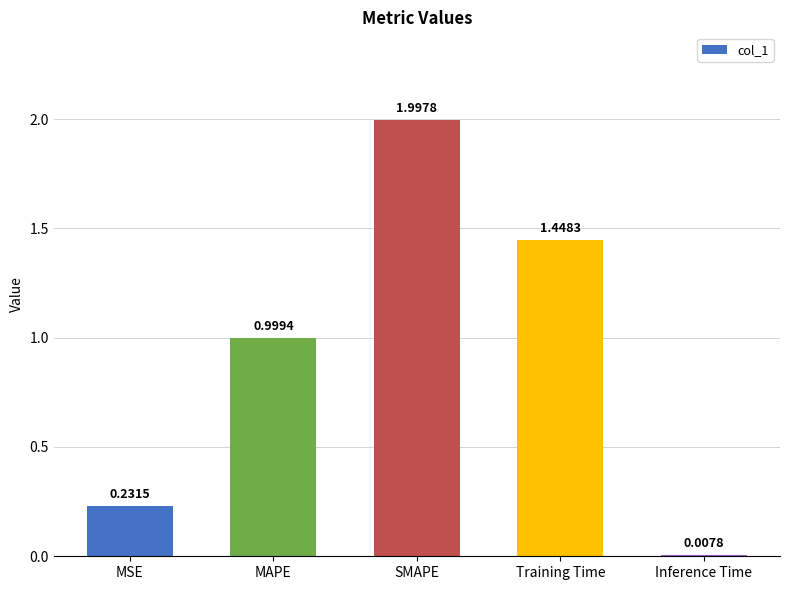

Rank the categories by value from lowest to highest.

Inference Time, MSE, MAPE, Training Time, SMAPE